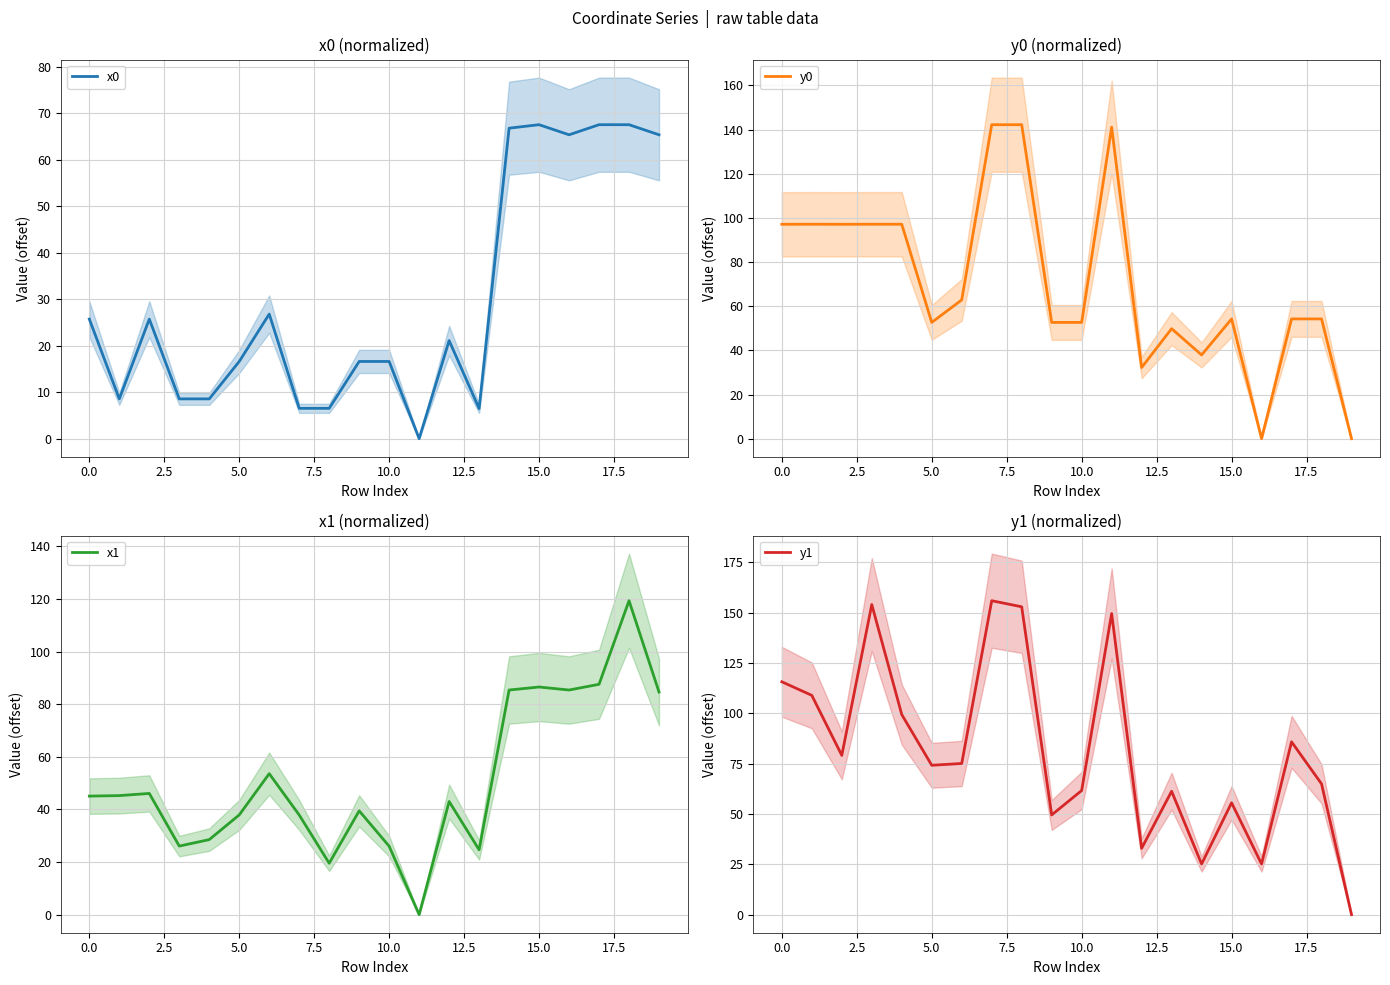

True or false: x0 and x1 cross at least once.

False